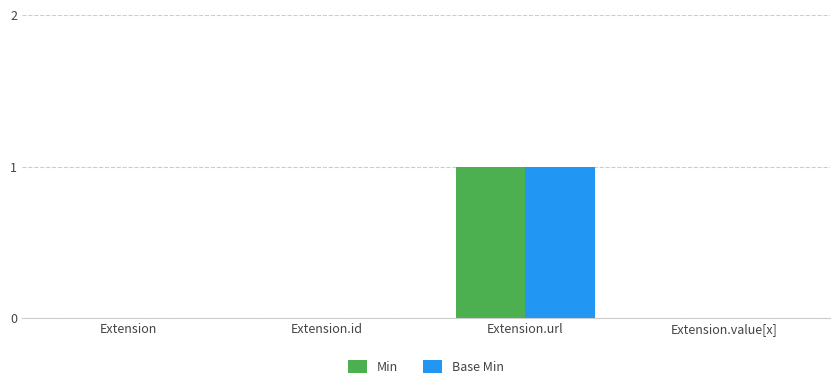

Is it true that Min equals -1 at Extension.id?

False